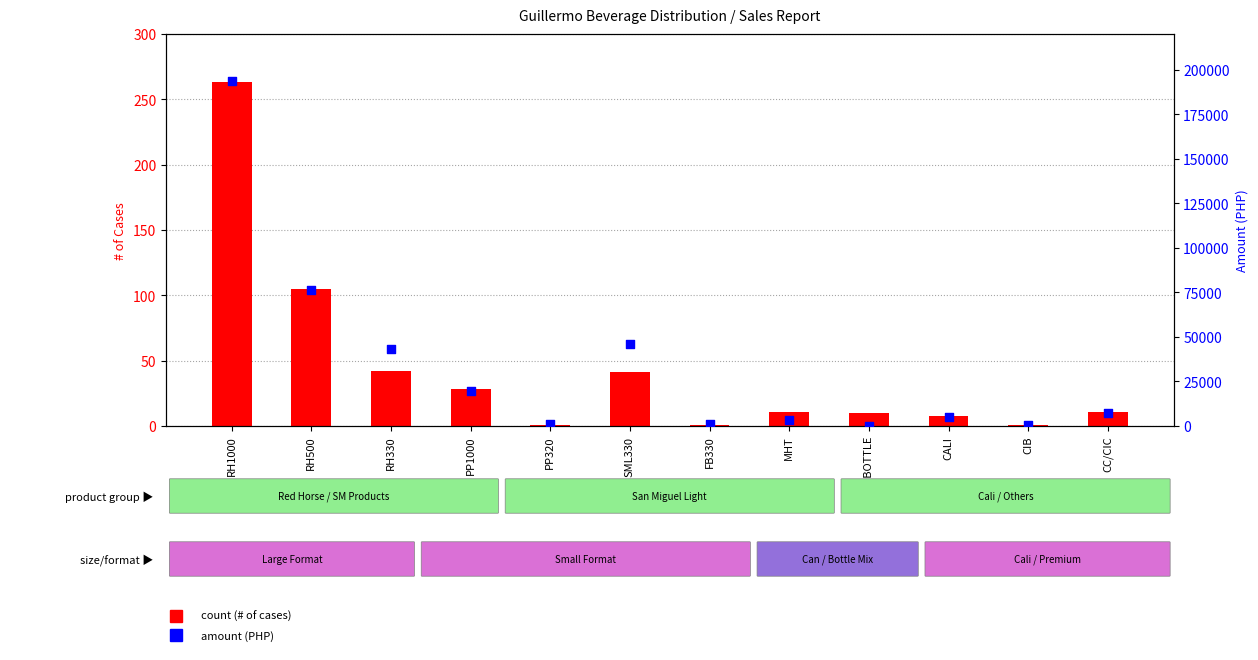

At how many categories does at least one series exceed 130140?

1